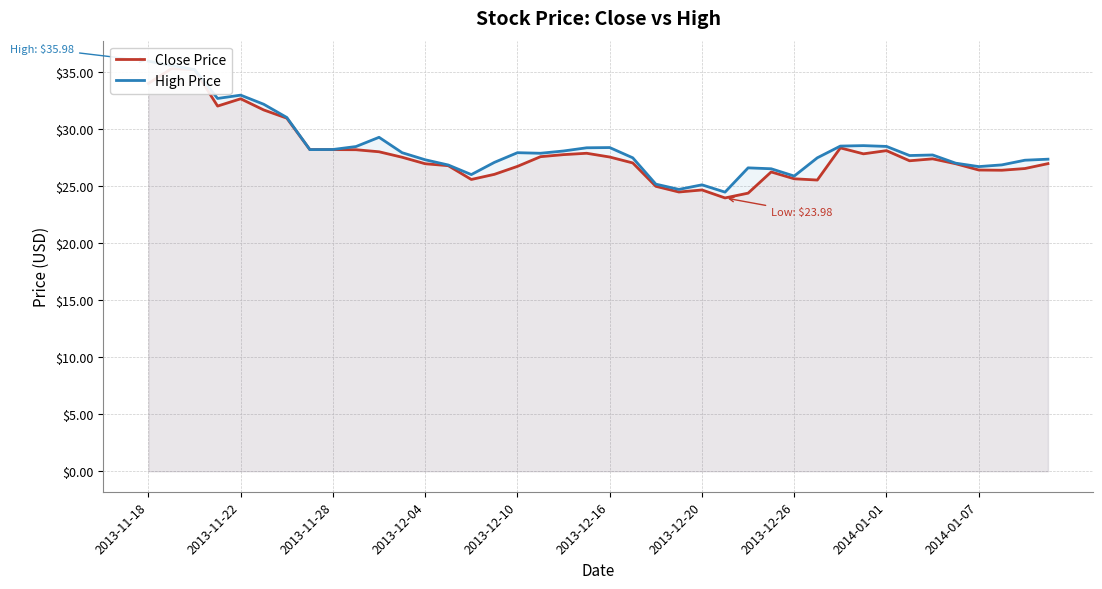

At which label does Close Price first exceed 27?

2013-11-18